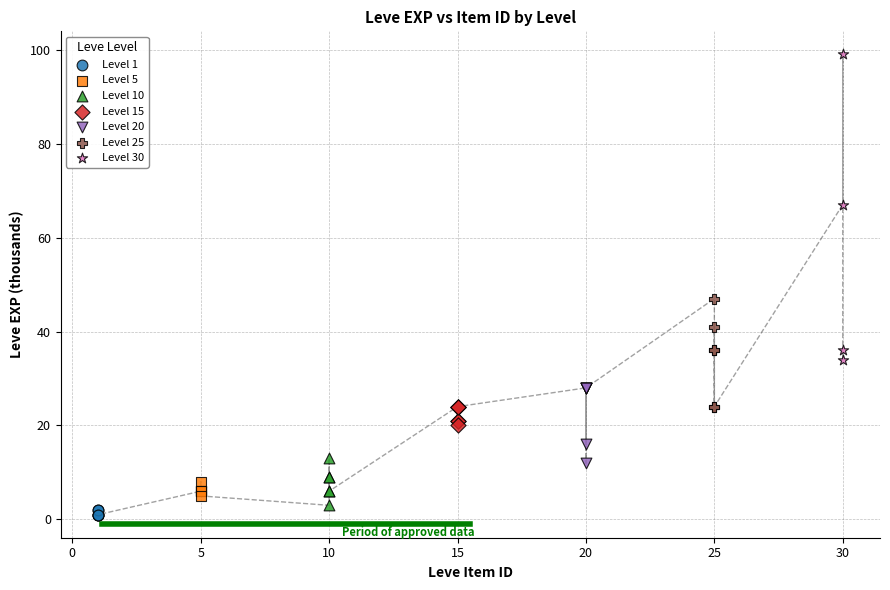

Which series contains the highest Y value?

Level 30